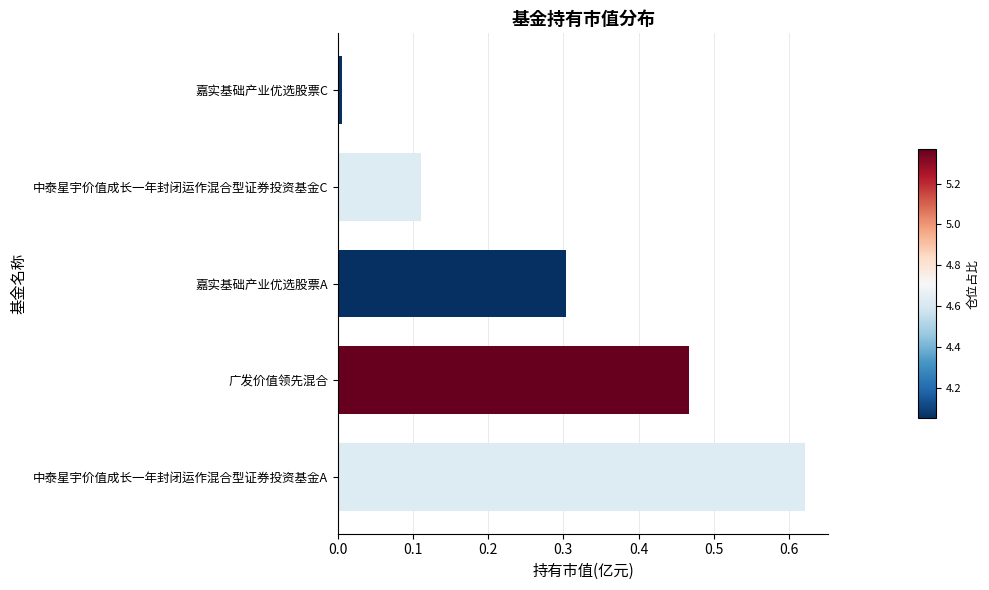

Rank the categories by value from highest to lowest.

中泰星宇价值成长一年封闭运作混合型证券投资基金A, 广发价值领先混合, 嘉实基础产业优选股票A, 中泰星宇价值成长一年封闭运作混合型证券投资基金C, 嘉实基础产业优选股票C